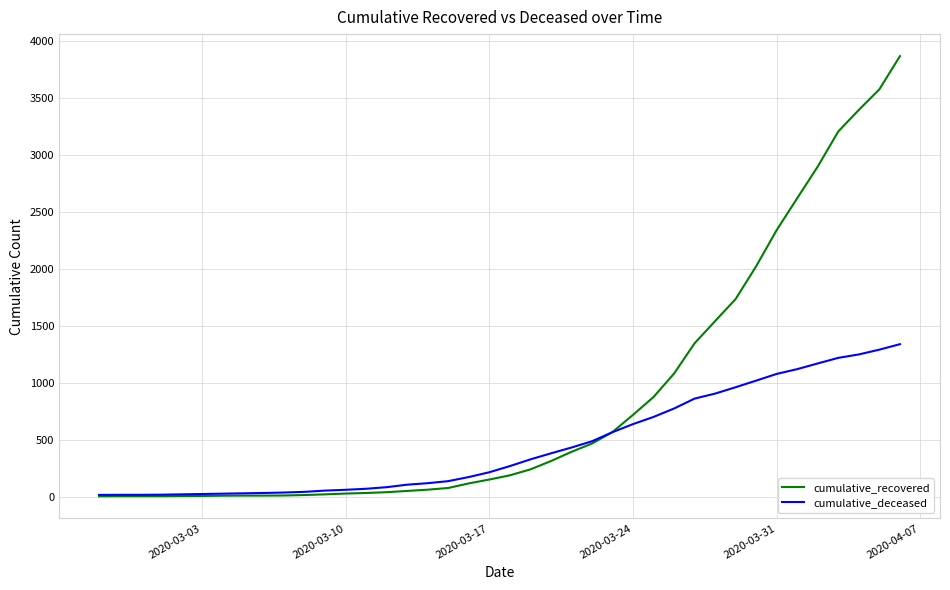

What is the highest value of the cumulative_deceased series?

1338